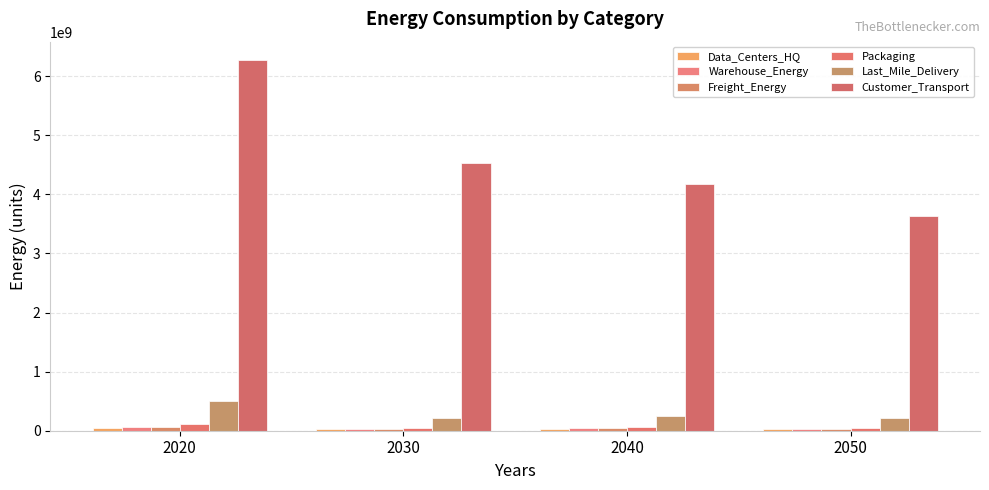

At which category is the sum across all series the highest?

2020